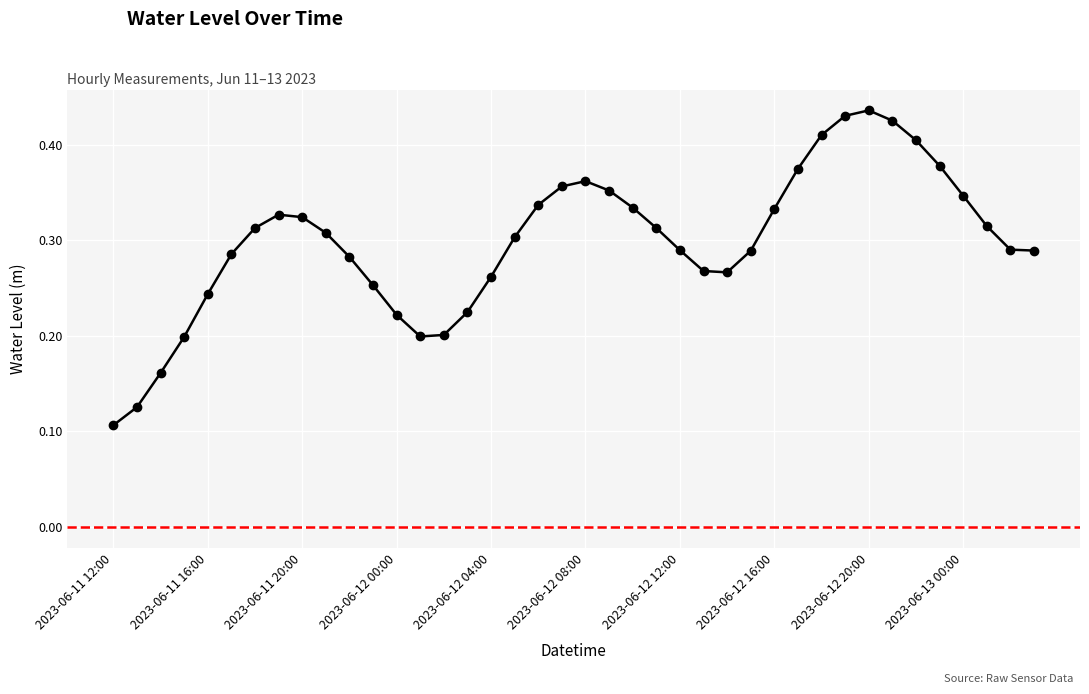

What is the label of the 28th point from the right?

2023-06-12 00:00